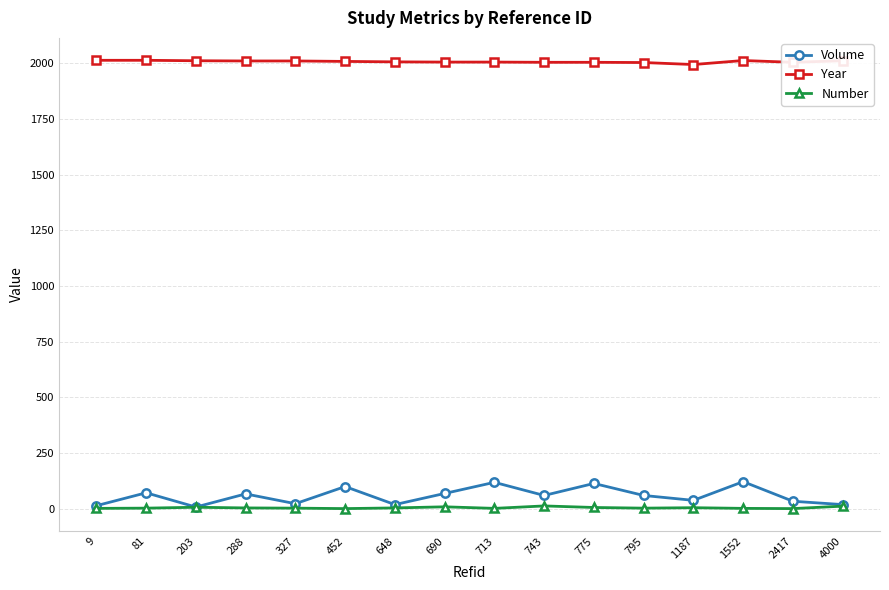

What is the value of the Number point at the 13th from the left?

4